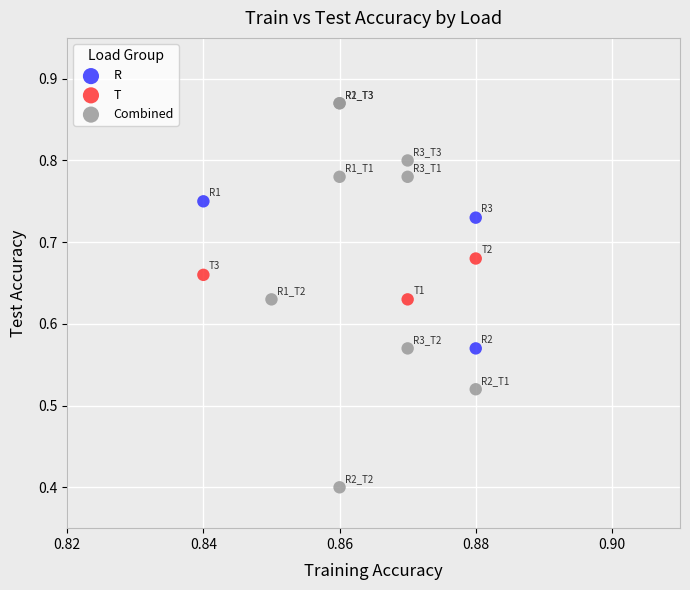

Which series has the largest Y range (max minus min)?

Combined